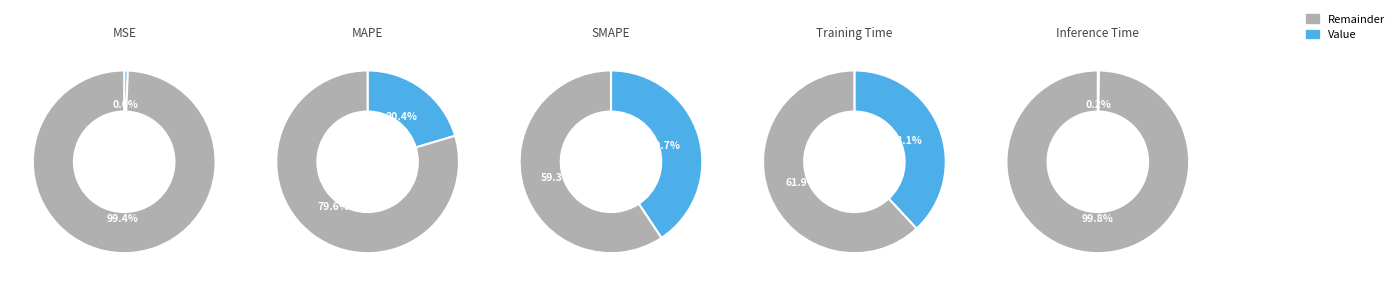

Does Training Time account for over 50% of the chart?

No